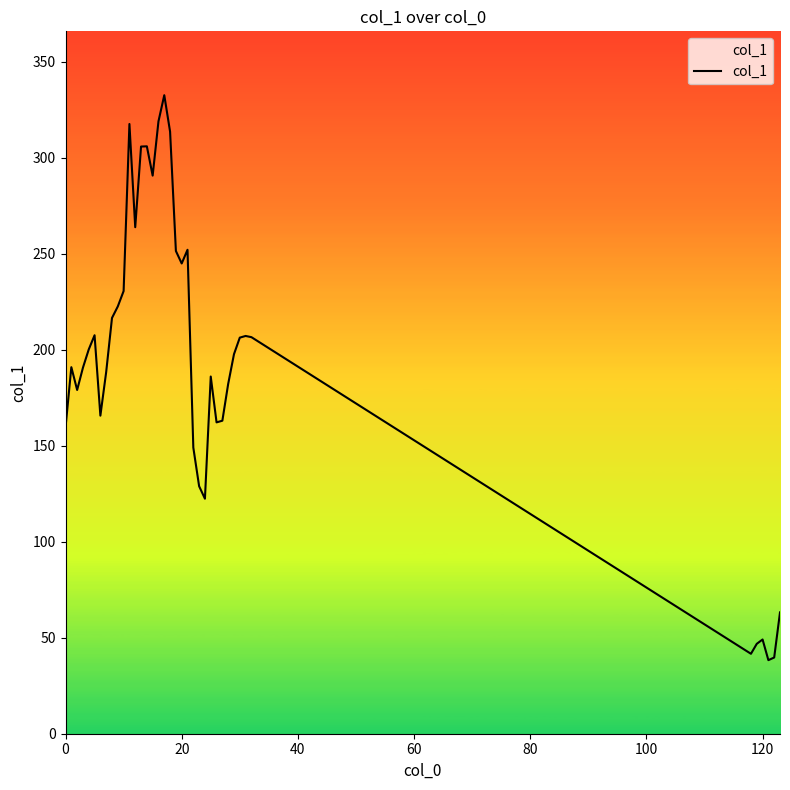

What is the difference between the maximum and minimum values?

294.2